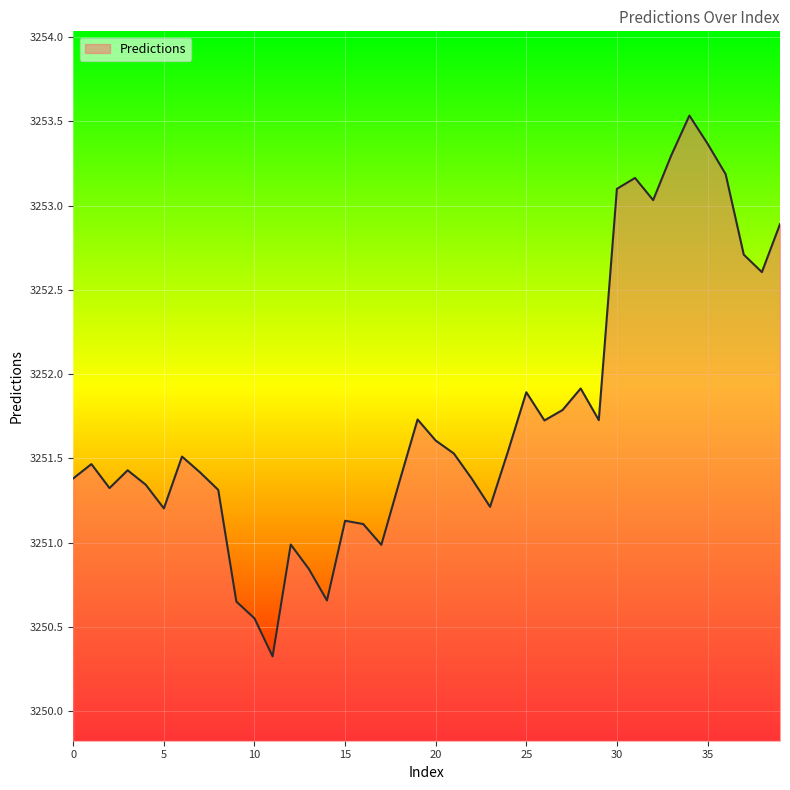

How many series are shown in this chart?

1